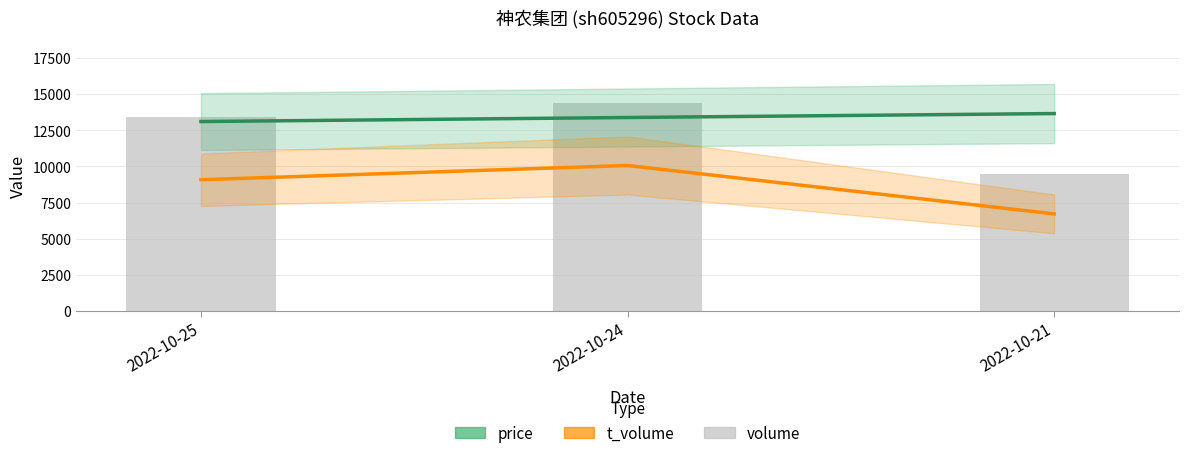

How many categories are shown in the chart?

3